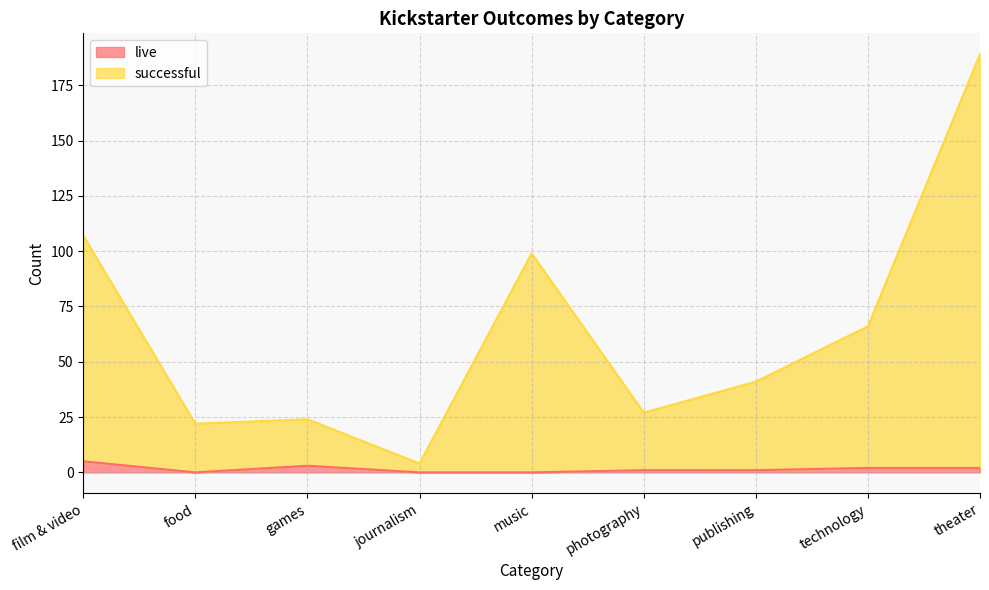

List the series in order of their peak value, lowest first.

live, successful